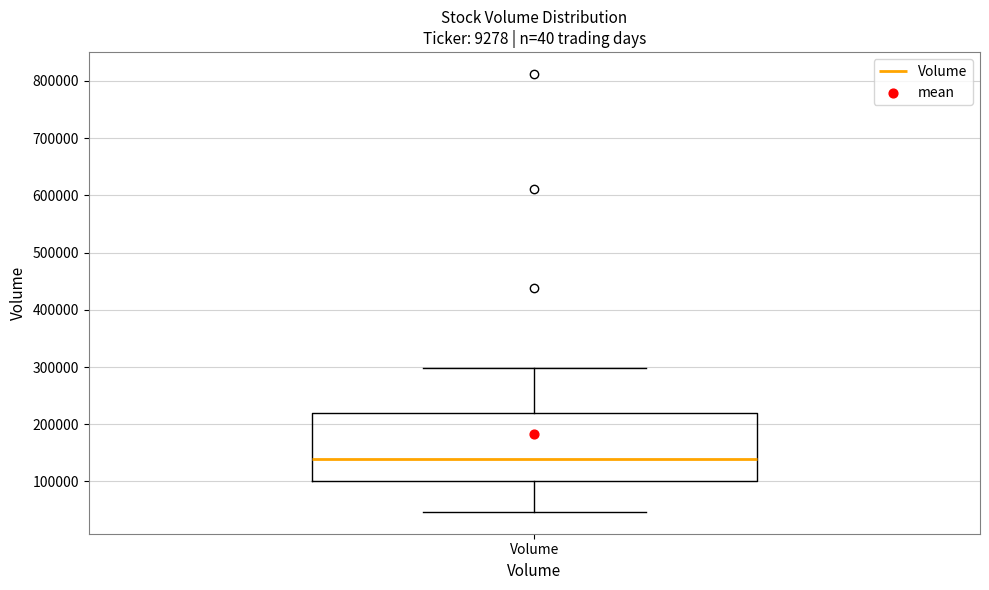

Transcribe this box plot: give where the median line is, the range the box spans, and where the two whiskers end, as read against the y-axis. The values are not printed on the chart, so give them approximately, as read against the axis.

median 140000, box 100000 to 220000, whiskers 50000 to 300000